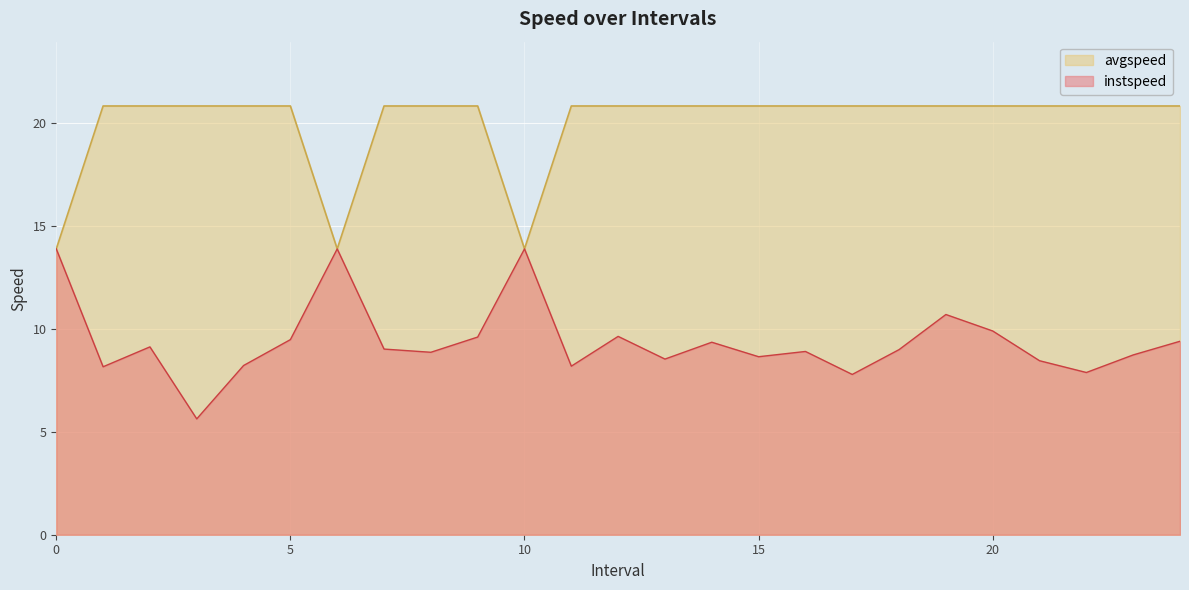

True or false: instspeed has a value of 14.5 at 12.

False